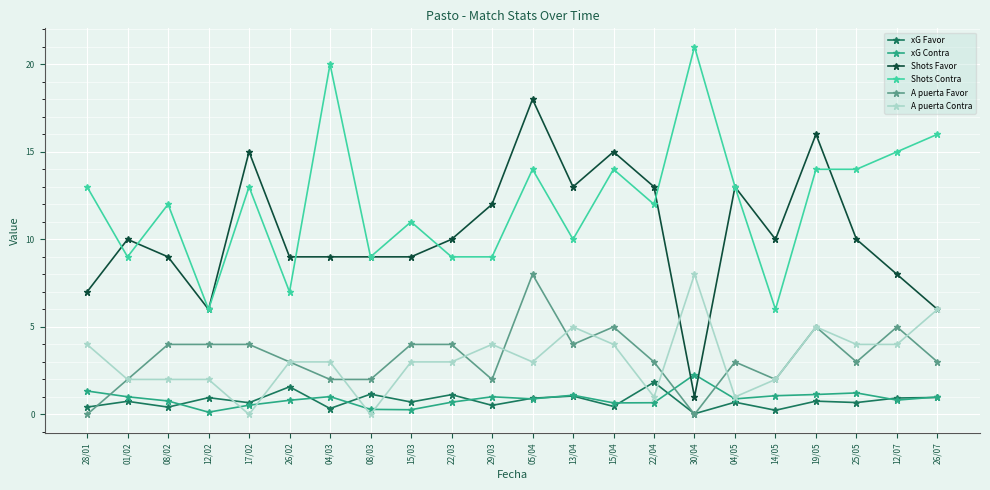

The value of A puerta Favor at 26/07 is 3.0. True or false?

True